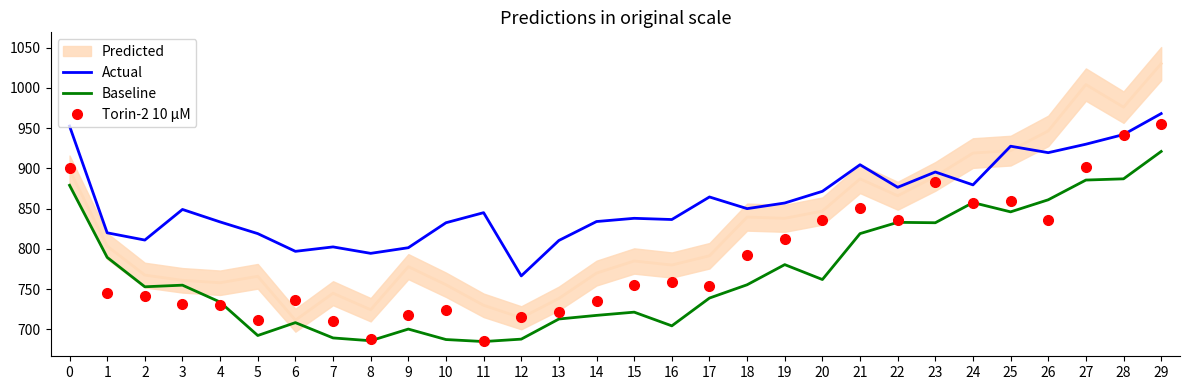

Is it true that Actual equals 801.5 at 9?

True